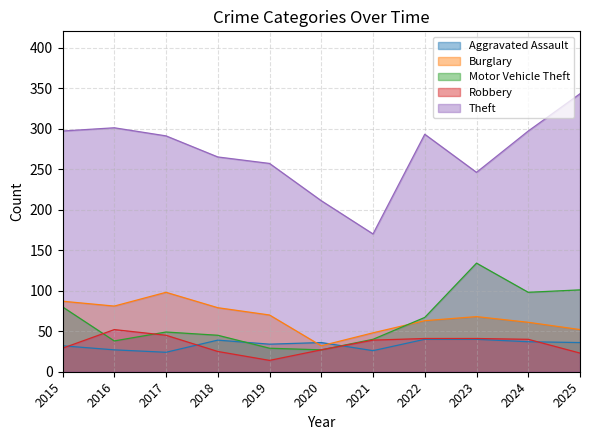

How many interior local peaks does the Motor Vehicle Theft series have?

2